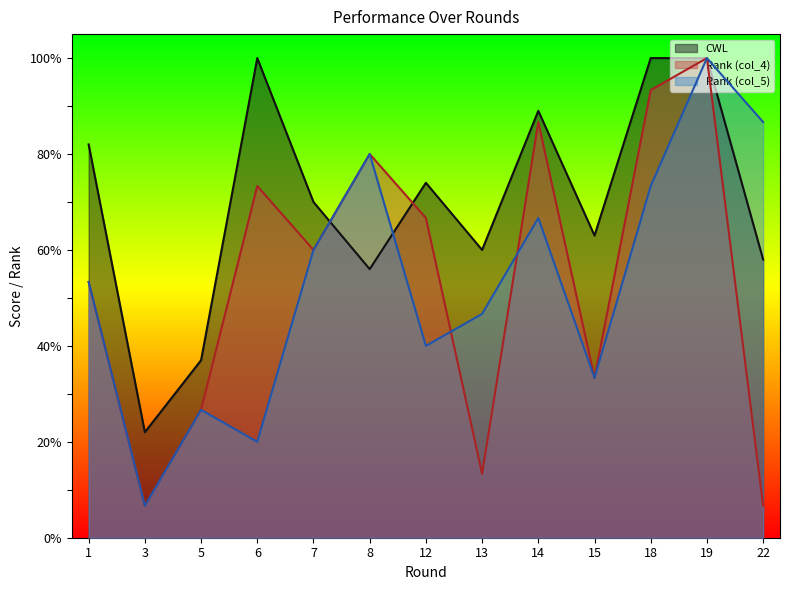

Reading left to right, transcribe all the data shown in this chart.

CWL: 82.0	22.0	37.0	100.0	70.0	56.0	74.0	60.0	89.0	63.0	100.0	100.0	58.0
col_4: 53.3	6.7	26.7	73.3	60.0	80.0	66.7	13.3	86.7	33.3	93.3	100.0	6.7
col_5: 53.3	6.7	26.7	20.0	60.0	80.0	40.0	46.7	66.7	33.3	73.3	100.0	86.7